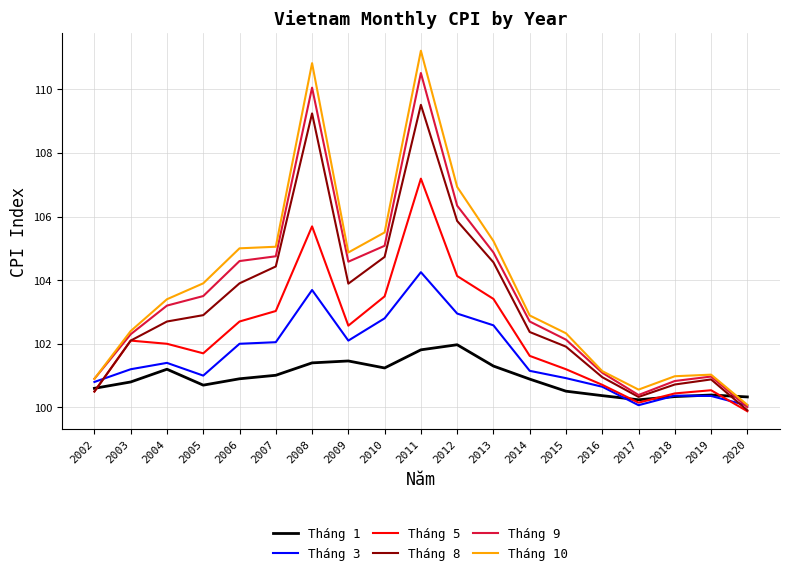

What is the lowest value of the Tháng 1 series?

100.2